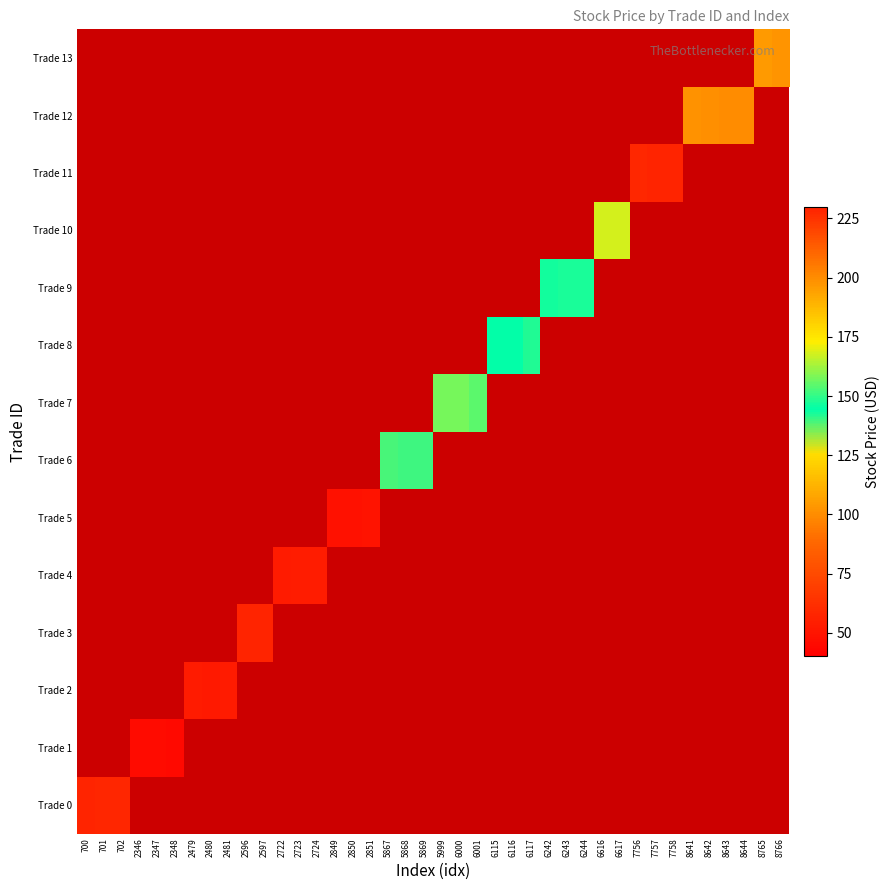

At which label is Trade 0 closest to 58?

701